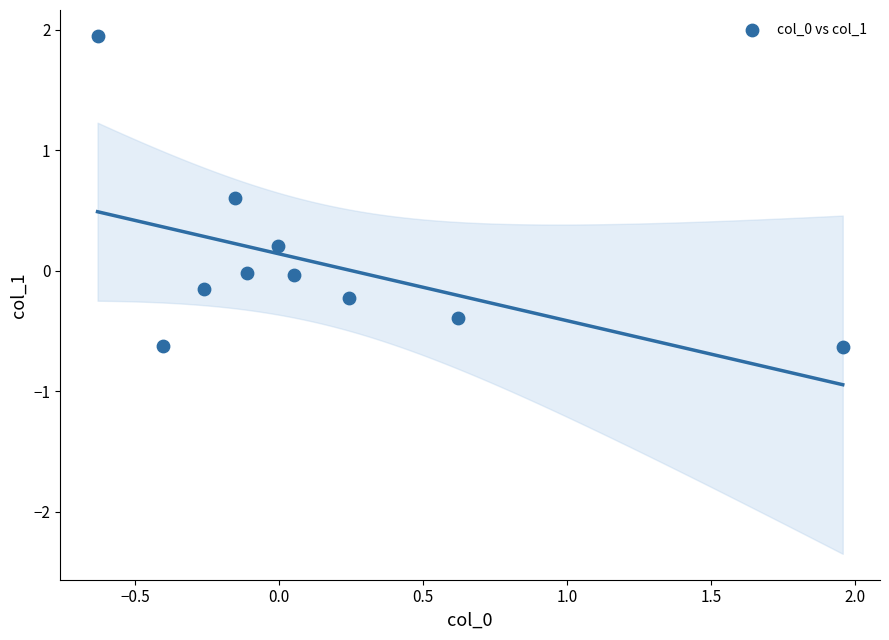

What is the range of Y values (max minus min)?

2.6